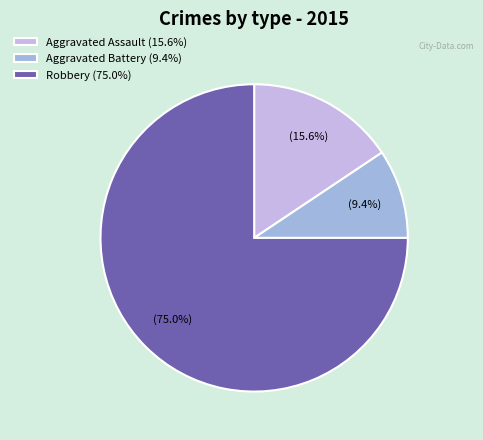

How many slices are in this pie chart?

3